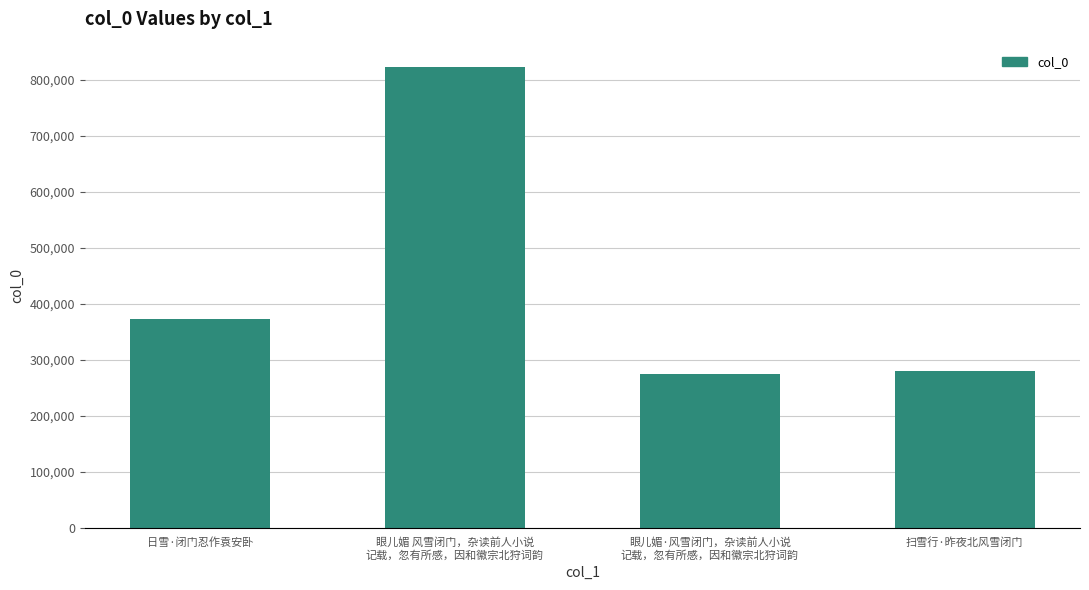

What is the difference between the values at 扫雪行·昨夜北风雪闭门 and 日雪·闭门忍作袁安卧?

91660